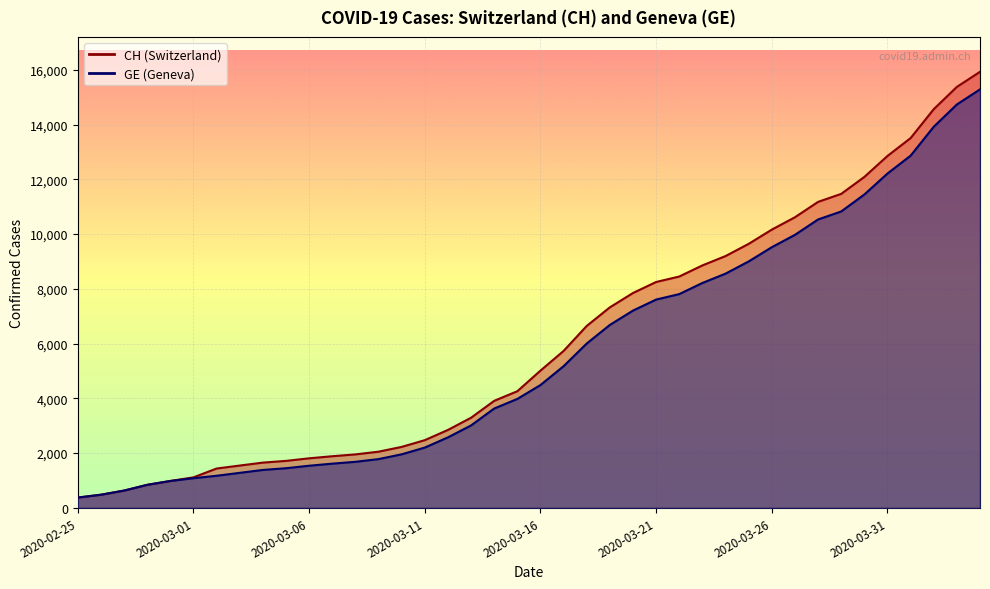

Which series changed the most between 2020-03-01 and 2020-03-22?

CH